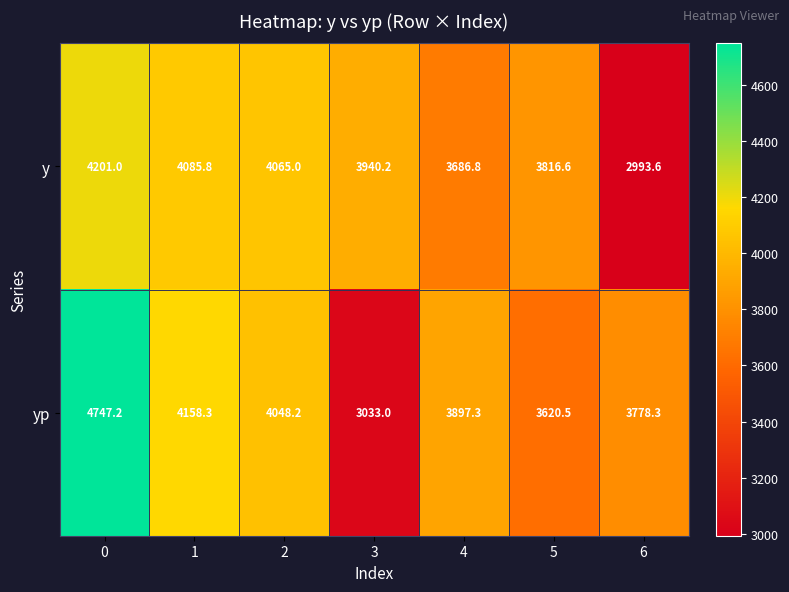

Which series has the widest spread of values?

yp